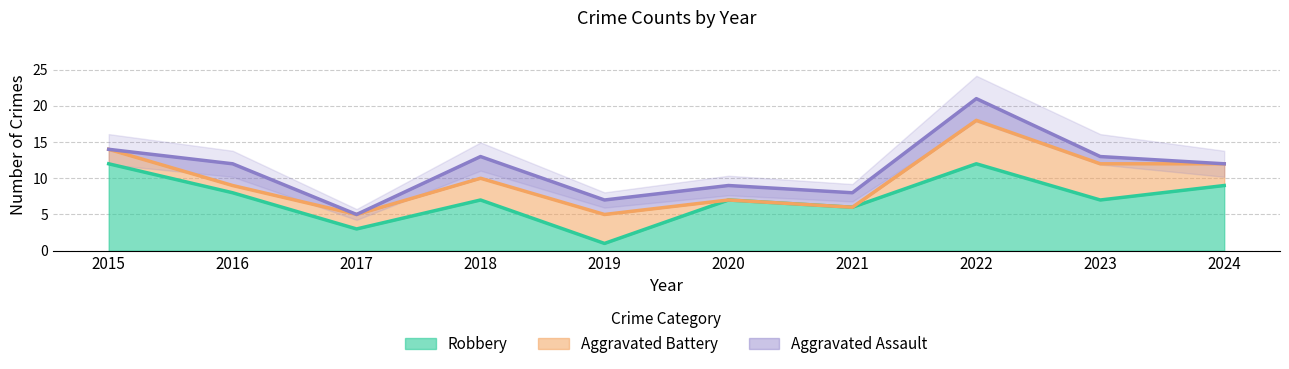

Reading left to right, what are all the values shown in this chart?

Robbery: 2015=12	2016=8	2017=3	2018=7	2019=1	2020=7	2021=6	2022=12	2023=7	2024=9
Total: 2015=14	2016=12	2017=5	2018=13	2019=7	2020=9	2021=8	2022=21	2023=13	2024=12